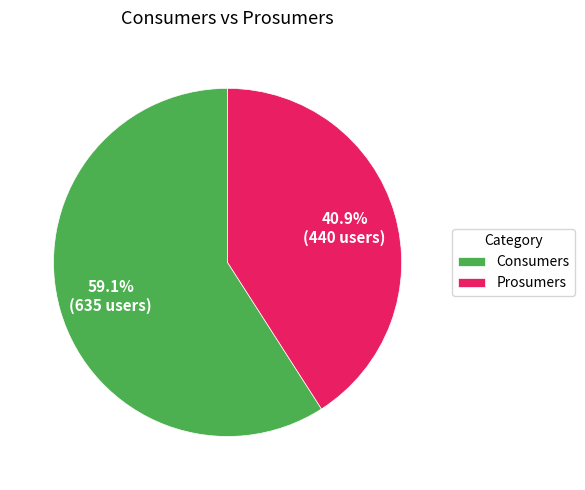

Rank the categories by value from lowest to highest.

Prosumers, Consumers